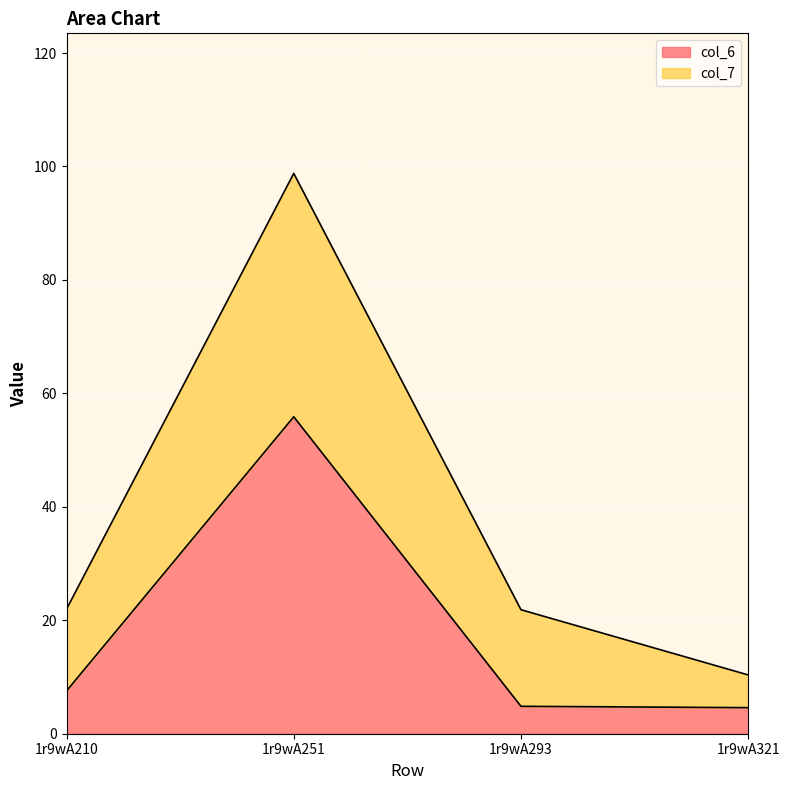

Where is the first local maximum for col_6?

1r9wA251